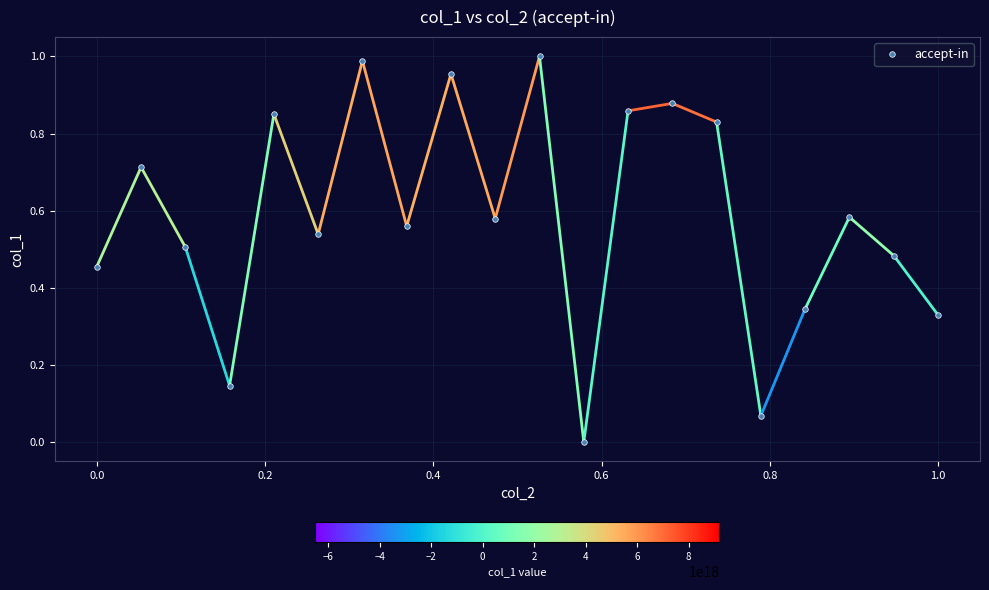

What is the sum of all values?

11.7